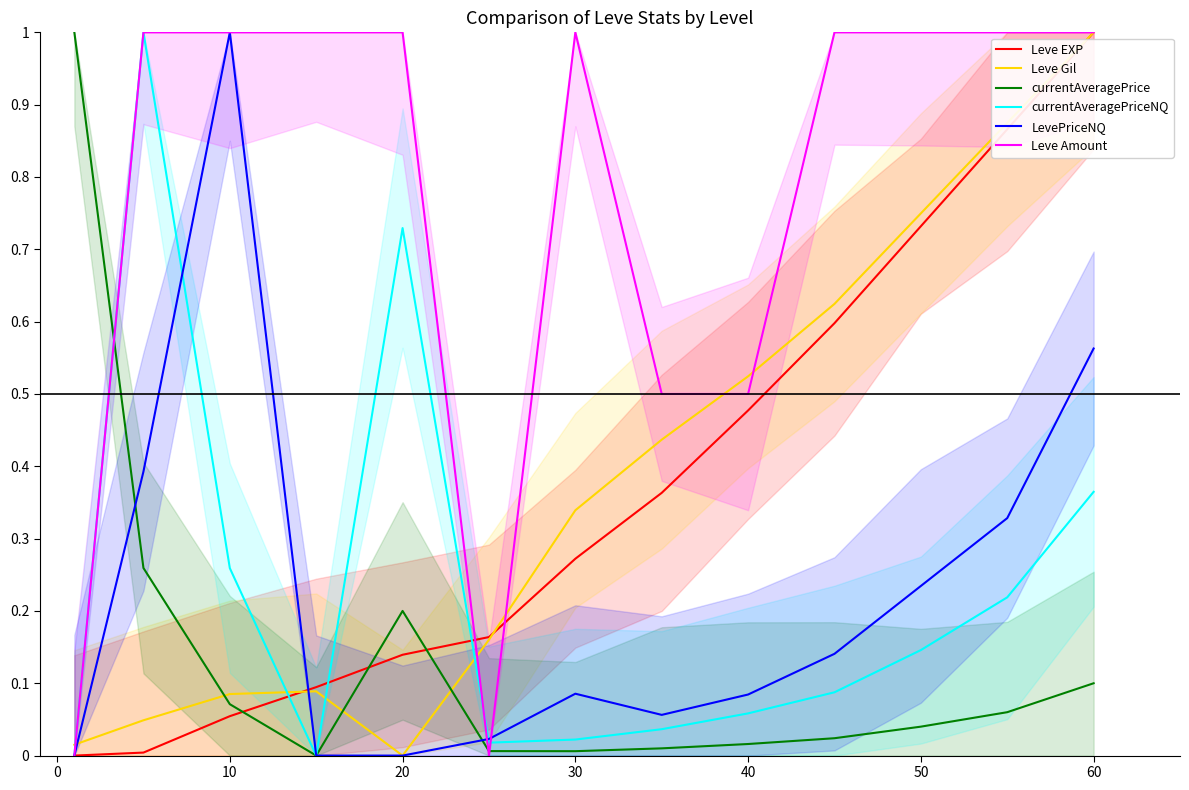

Which series has the largest total across all categories?

Leve Amount